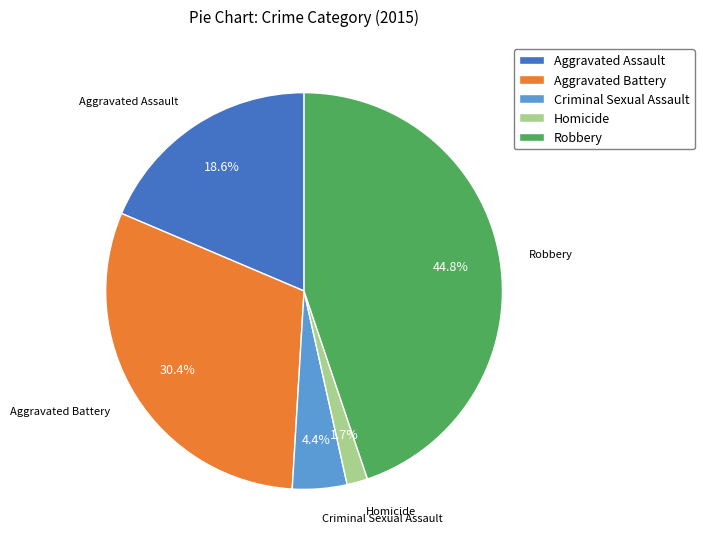

How many segments does this pie chart have?

5